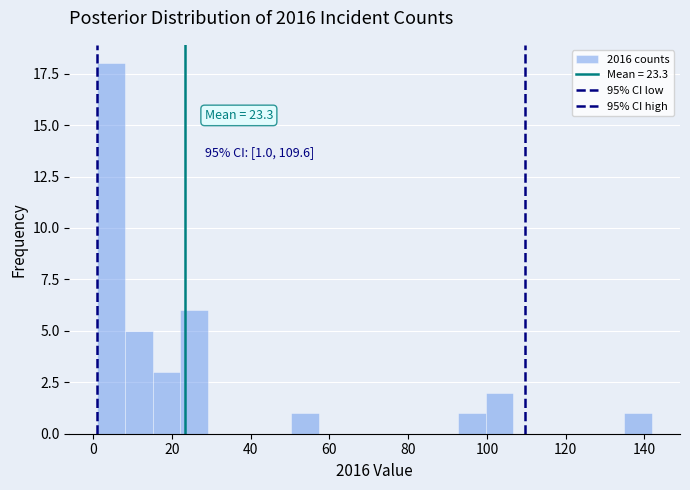

Read against the x-axis, roughly where is the centre of the tallest bar?

4